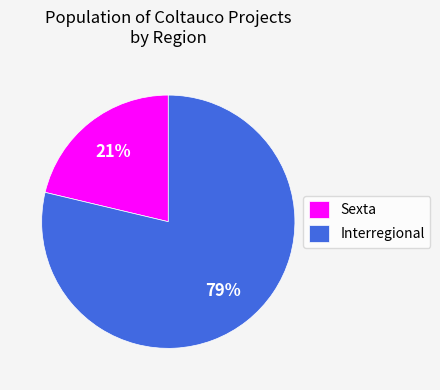

To the nearest percent, what is the combined percentage of Interregional and Sexta?

100%